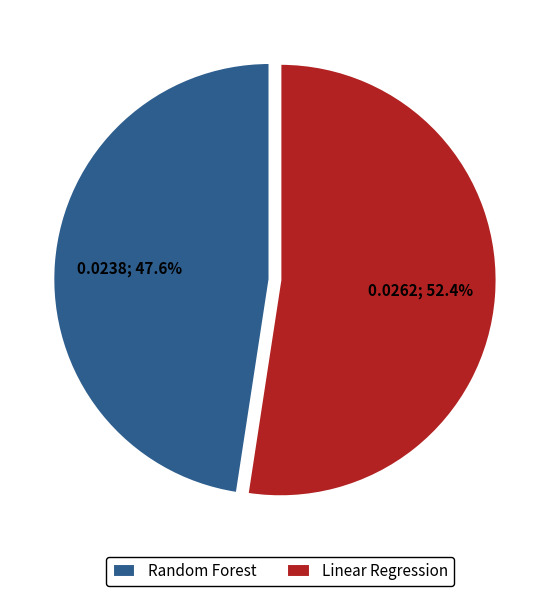

Which has a higher value, Random Forest or Linear Regression?

Linear Regression